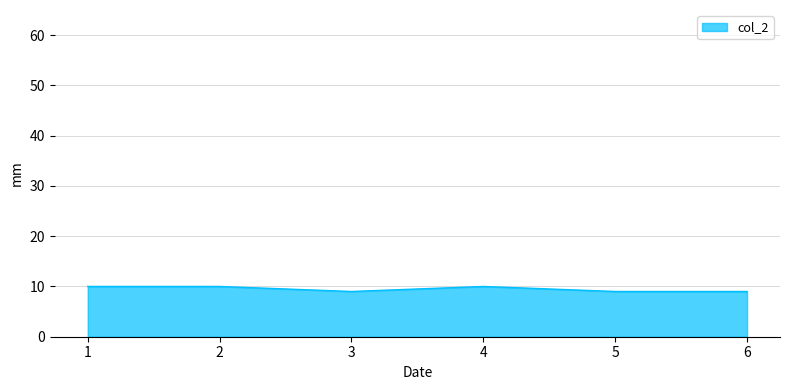

What is the ratio of the value at 5 to the value at 1?

0.9